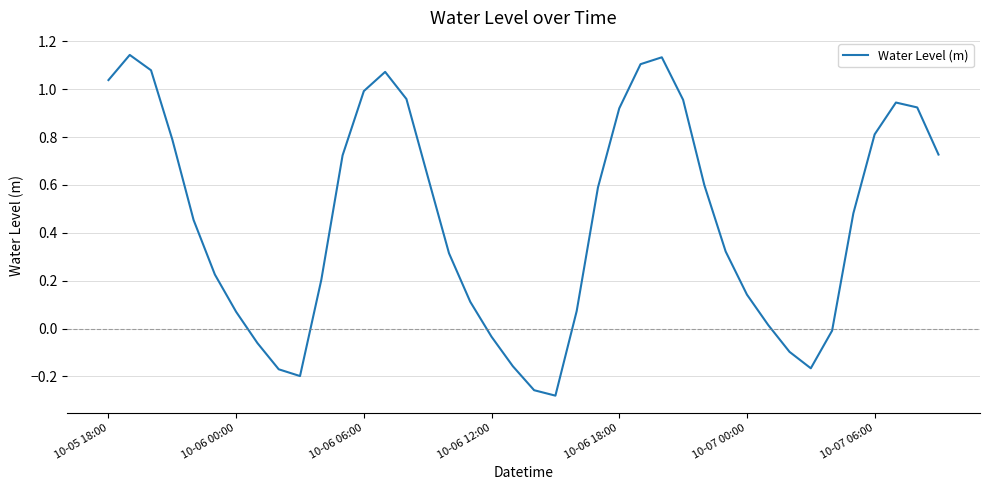

What is the difference between the maximum and minimum values?

1.4